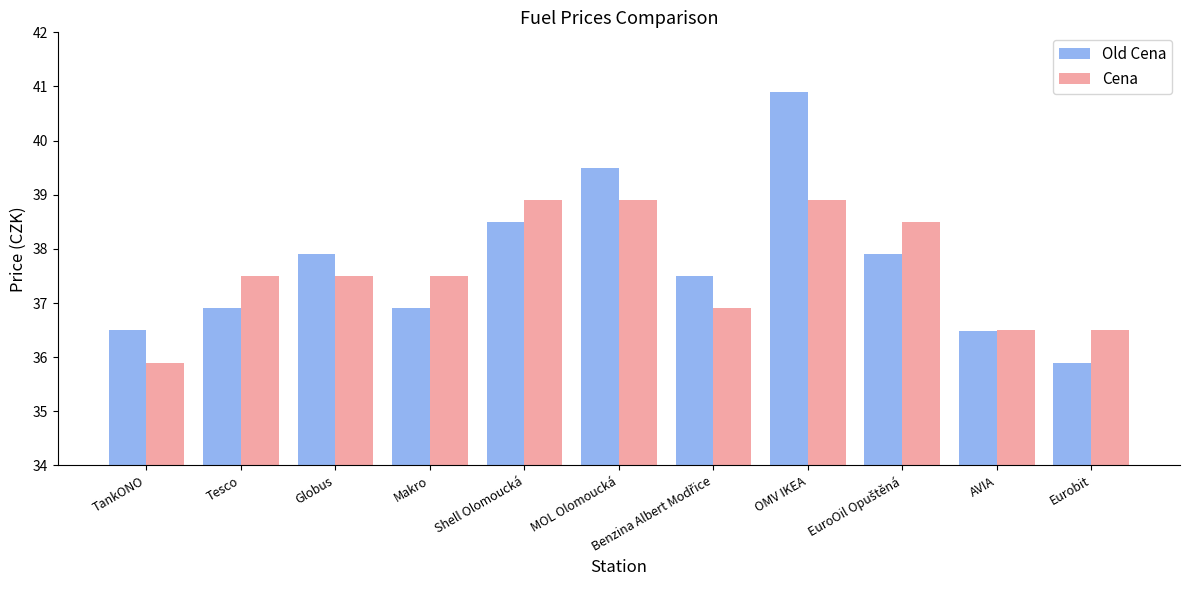

What value does the Cena series have at Eurobit?

36.5